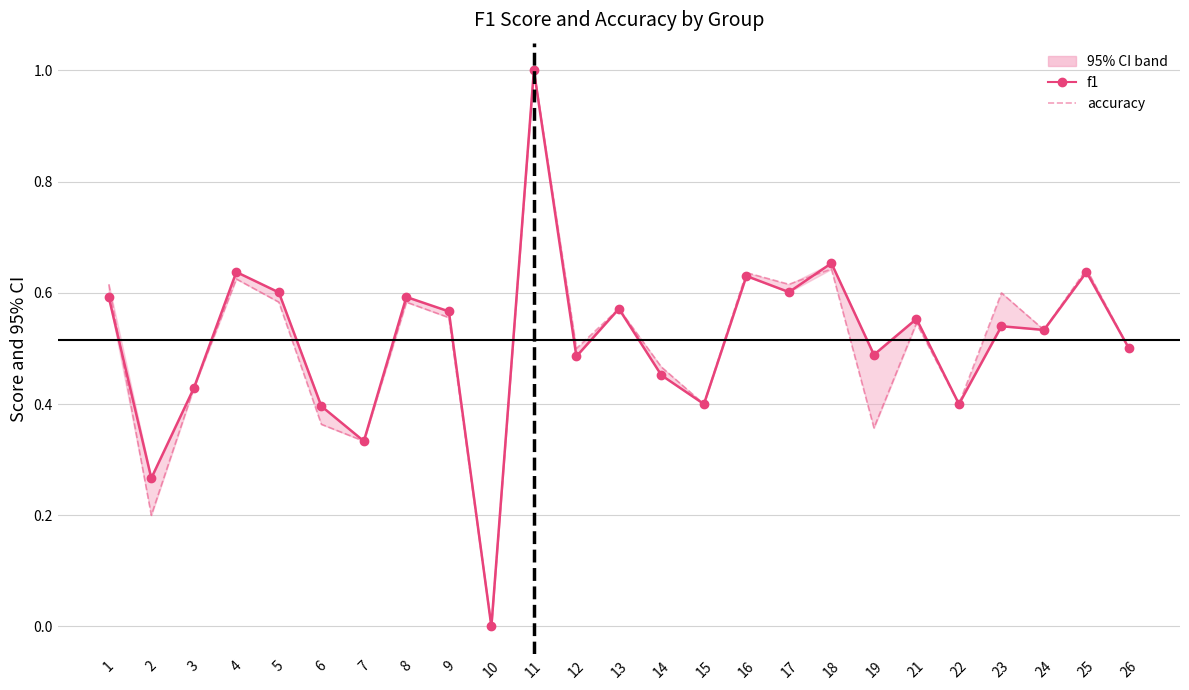

What is the average value of the f1 series?

0.5